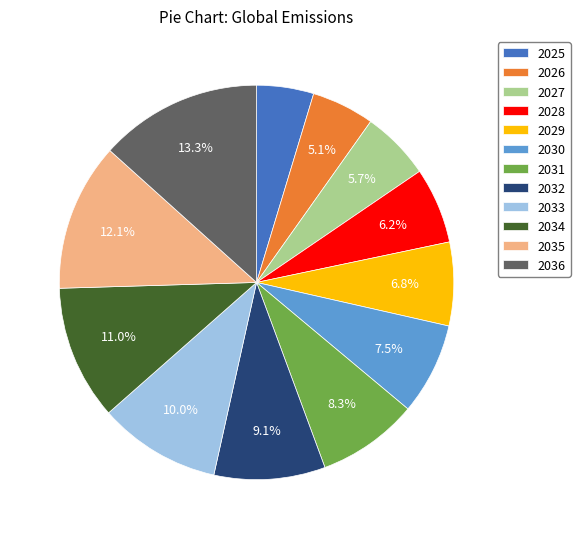

Do 2032 and 2028 together represent more than half of the pie?

No